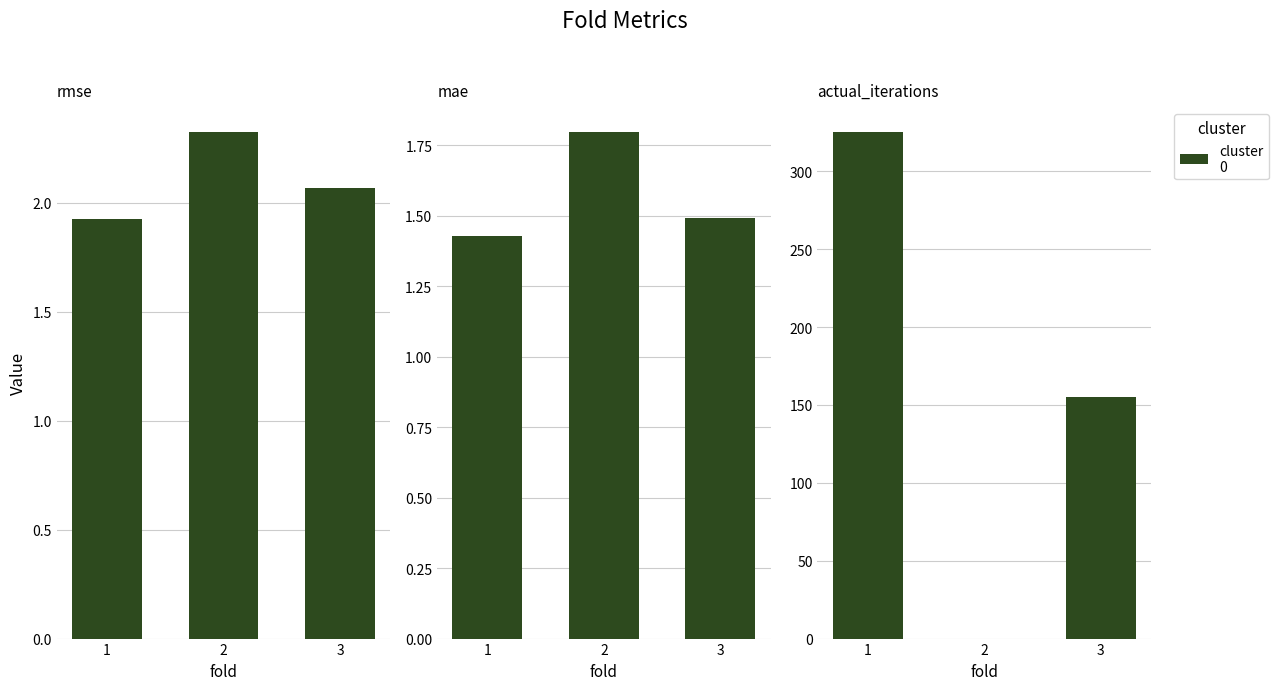

How many mae values are between 1 and 2?

3